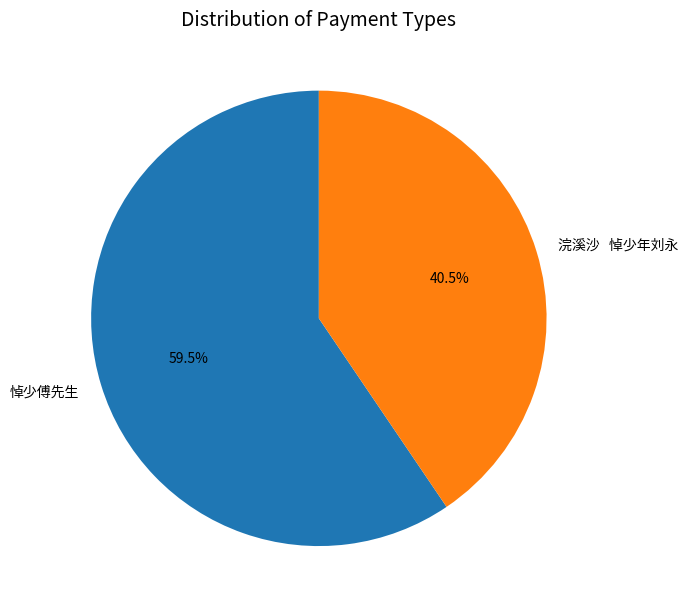

Which category accounts for the majority?

悼少傅先生